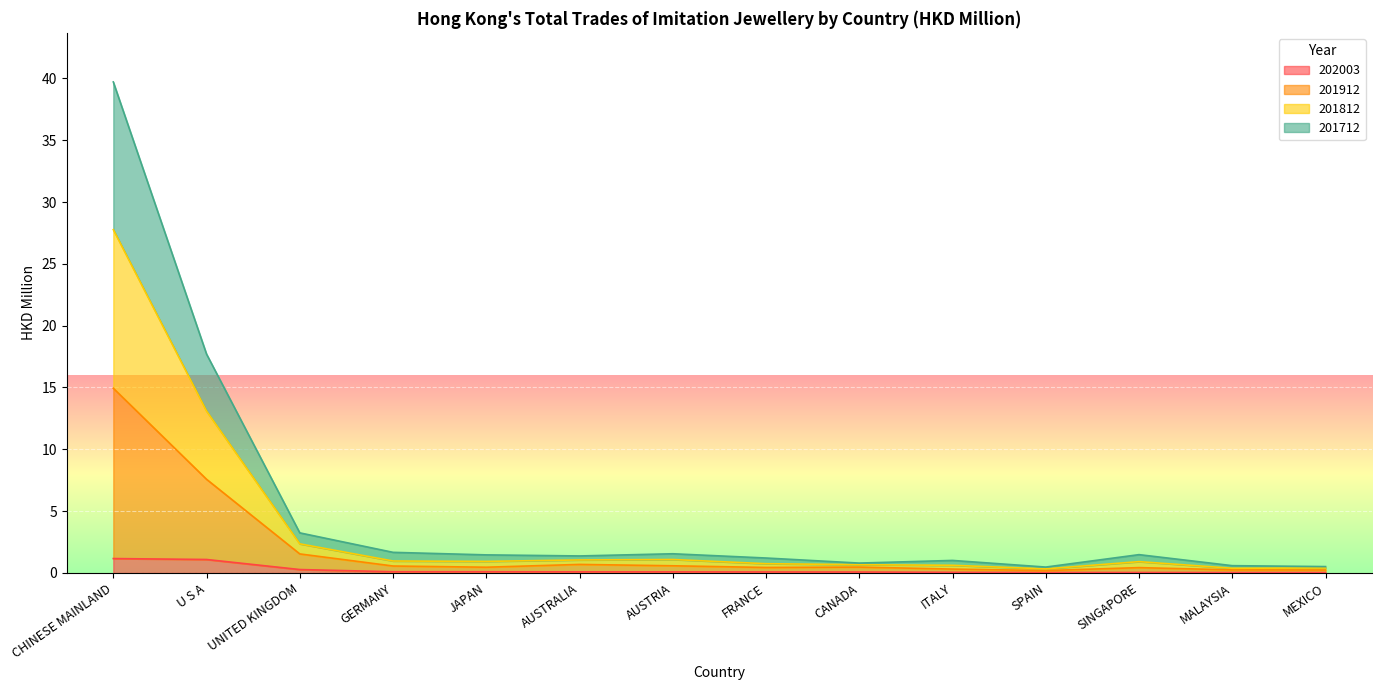

Is it true that 202003 equals 0.1 at GERMANY?

False